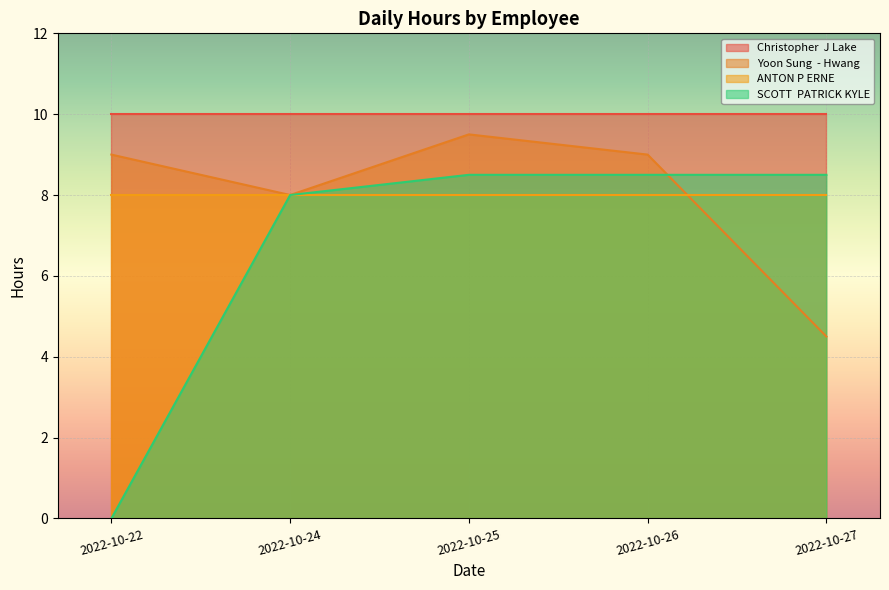

What is the difference between the maximum and second lowest values in the SCOTT  PATRICK KYLE series?

0.5